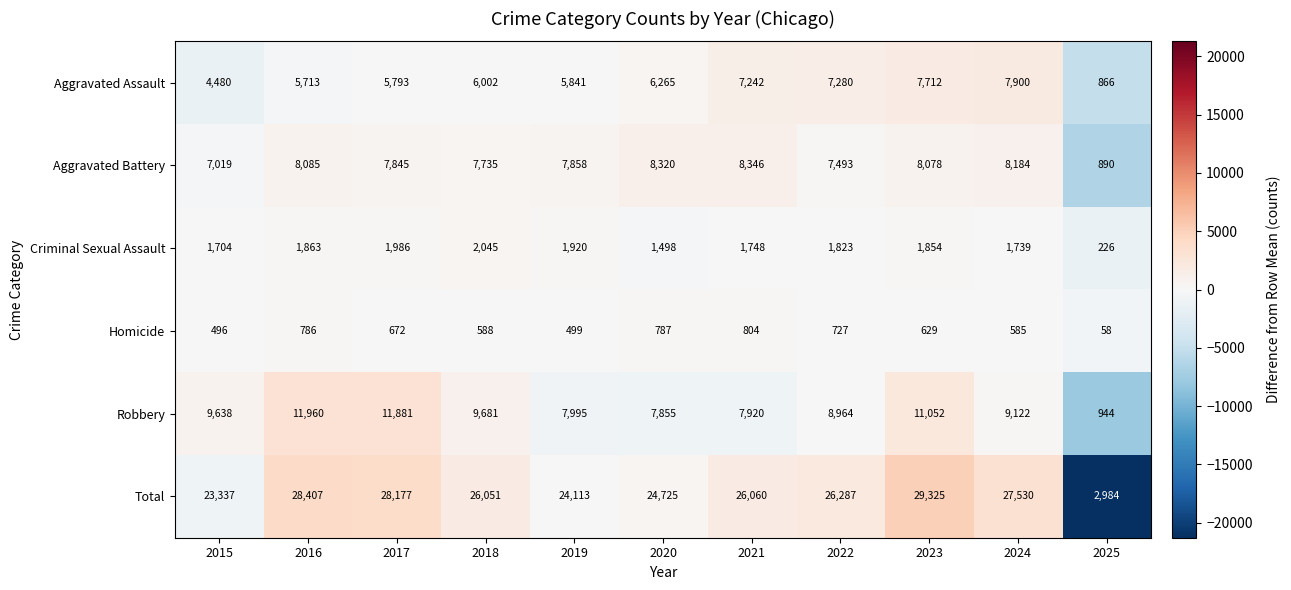

What is the smallest value displayed?

58